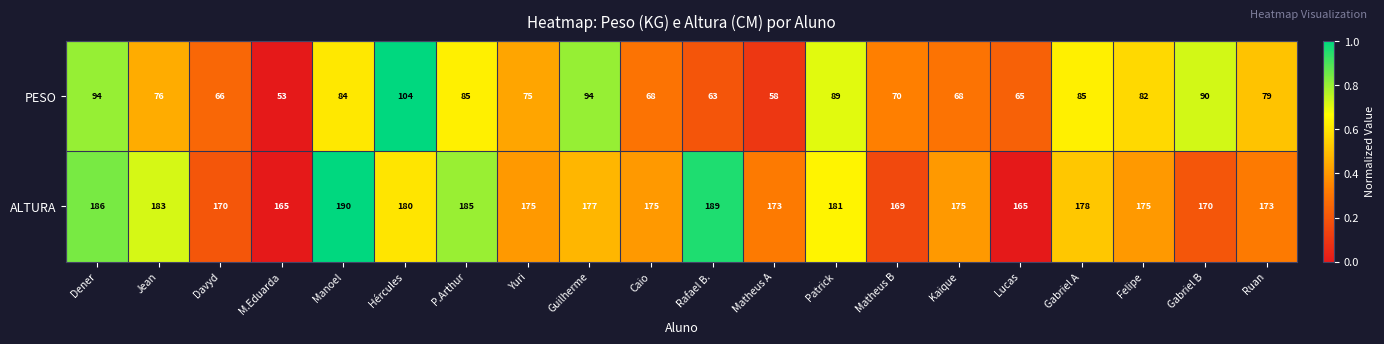

At which category is the sum across all series the highest?

Hércules